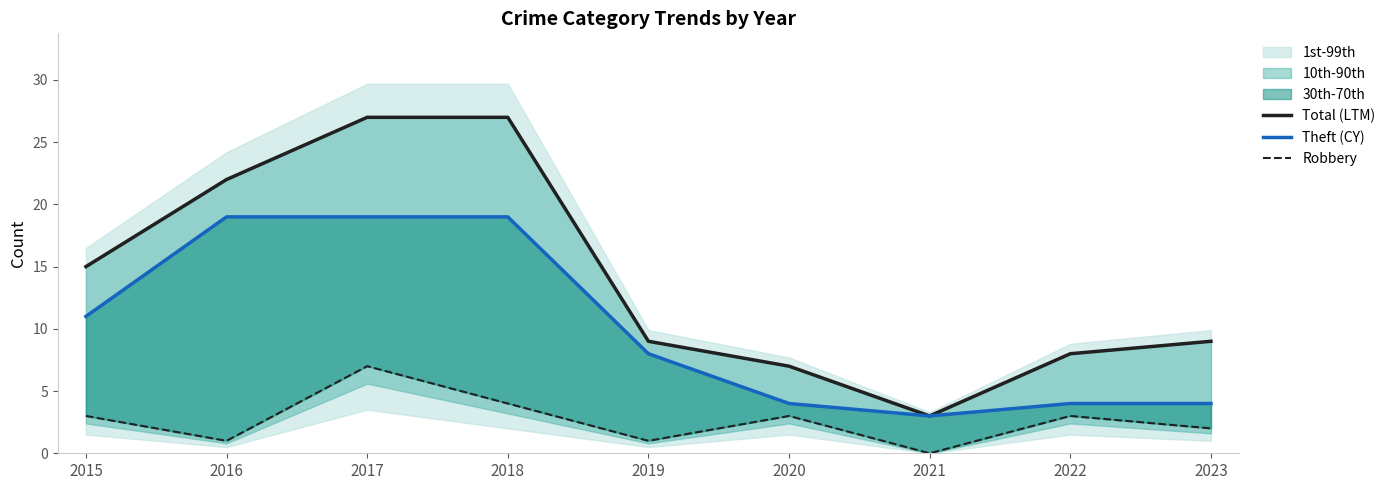

Reading left to right, transcribe all the data shown in this chart.

Total (LTM): 2015=15	2016=22	2017=27	2018=27	2019=9	2020=7	2021=3	2022=8	2023=9
Theft (CY): 2015=11	2016=19	2017=19	2018=19	2019=8	2020=4	2021=3	2022=4	2023=4
Robbery: 2015=3	2016=1	2017=7	2018=4	2019=1	2020=3	2021=0	2022=3	2023=2